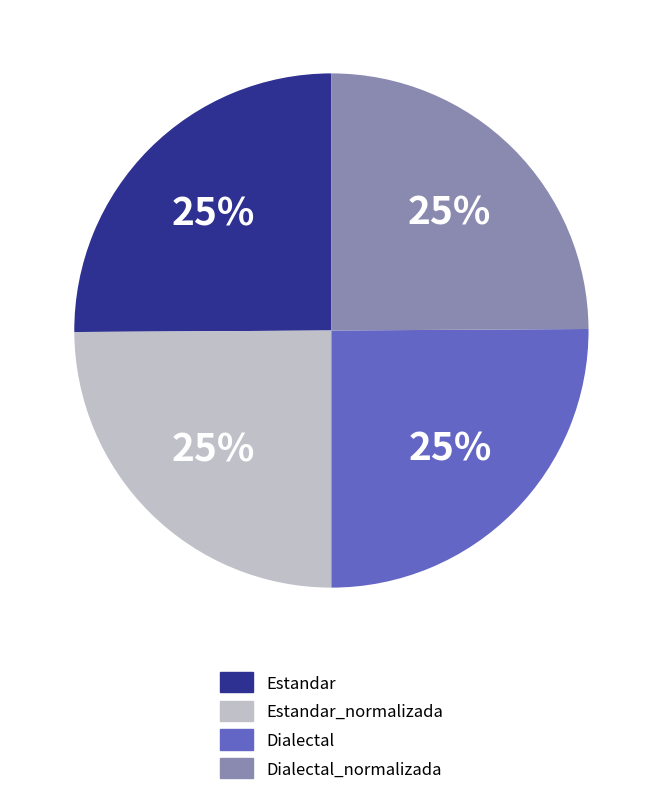

To the nearest percent, what is the combined percentage of Estandar_normalizada and Dialectal_normalizada?

50%